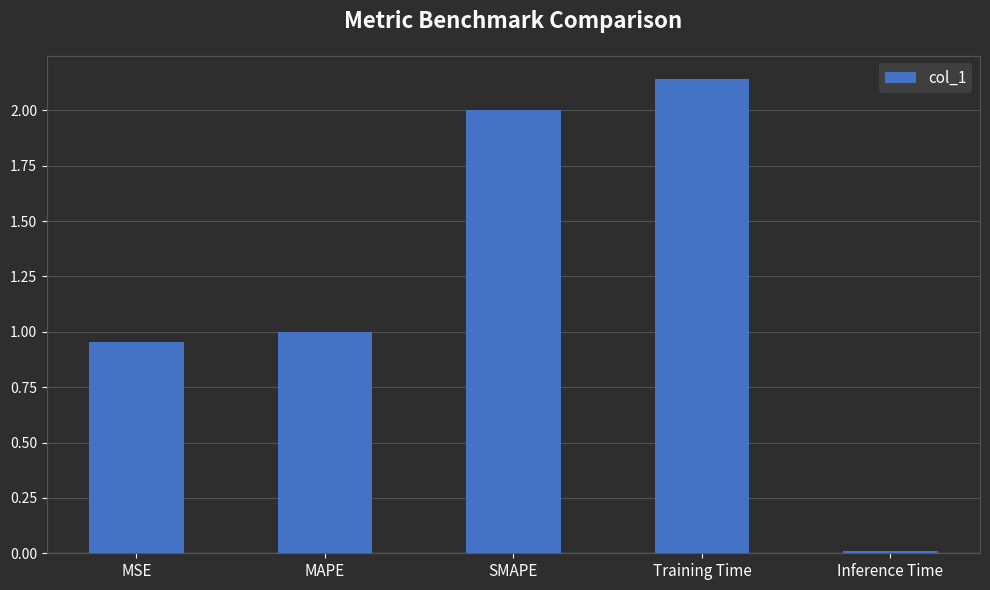

Between Inference Time and Training Time, which is larger?

Training Time